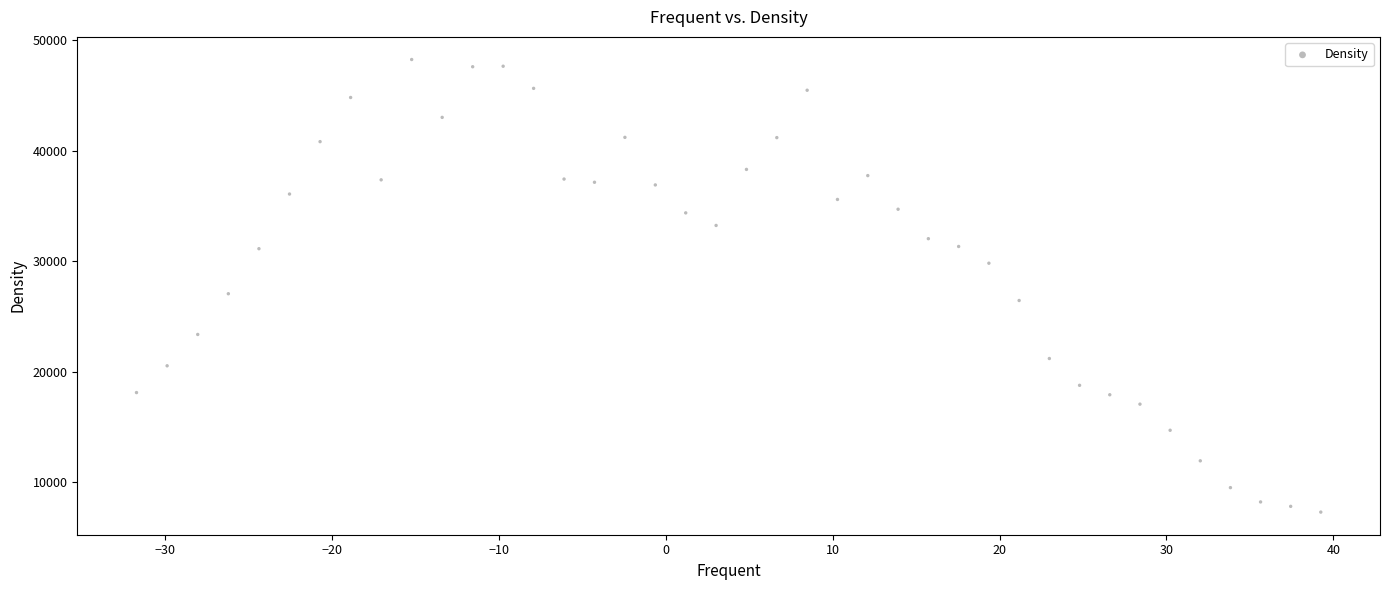

What is the range of Y values (max minus min)?

40985